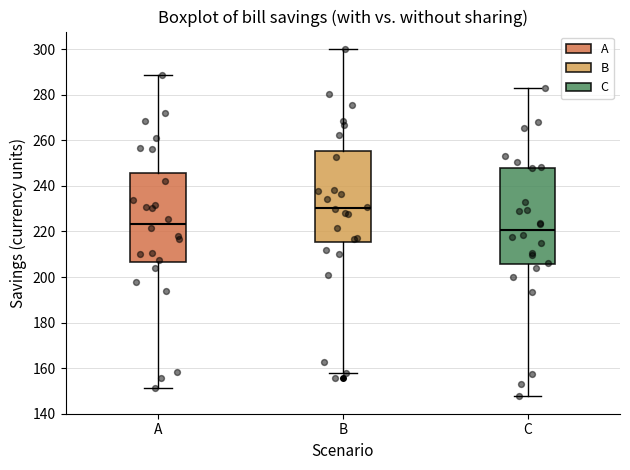

Reading left to right, read every box against the y-axis: the position of its median line, the range the box covers, and the ends of its whiskers. The values are not printed on the chart, so give them approximately, as read against the axis.

A: median 224, box 206 to 246, whiskers 152 to 288
B: median 230, box 216 to 256, whiskers 158 to 300
C: median 220, box 206 to 248, whiskers 148 to 282